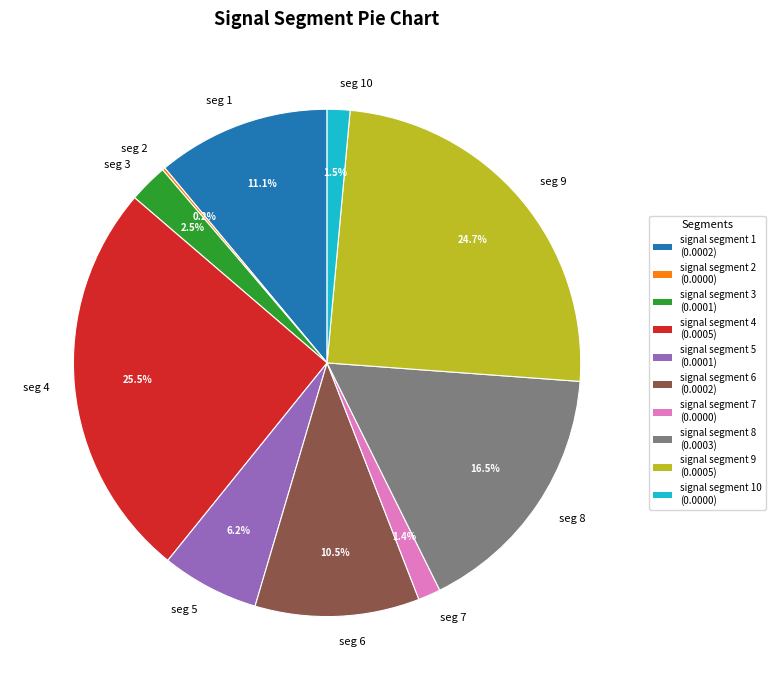

Which has a higher value, seg 8 or seg 9?

seg 9